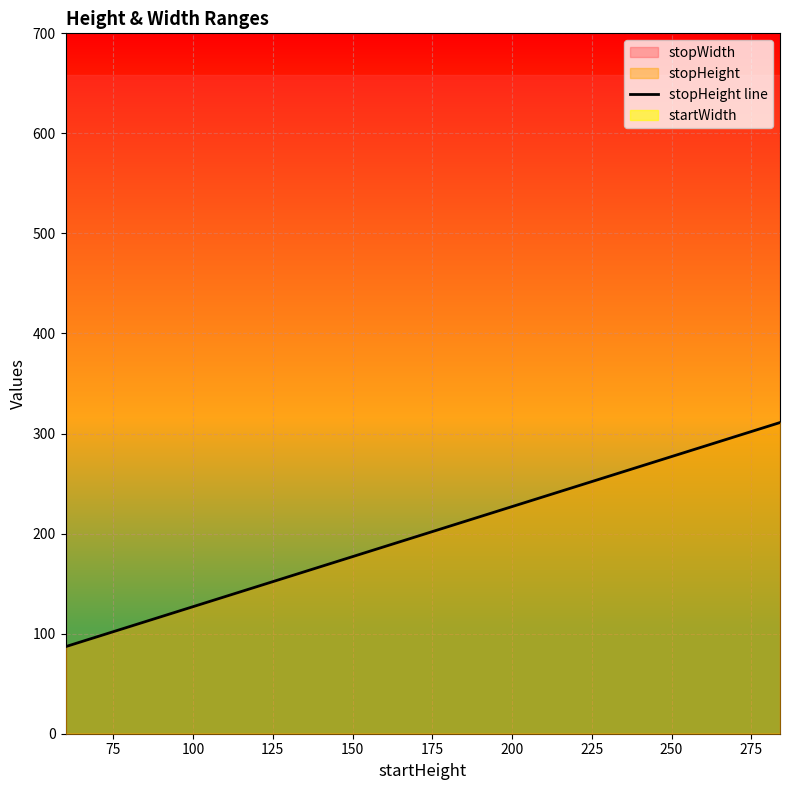

What is the sum of the values at 150 and 200?

510